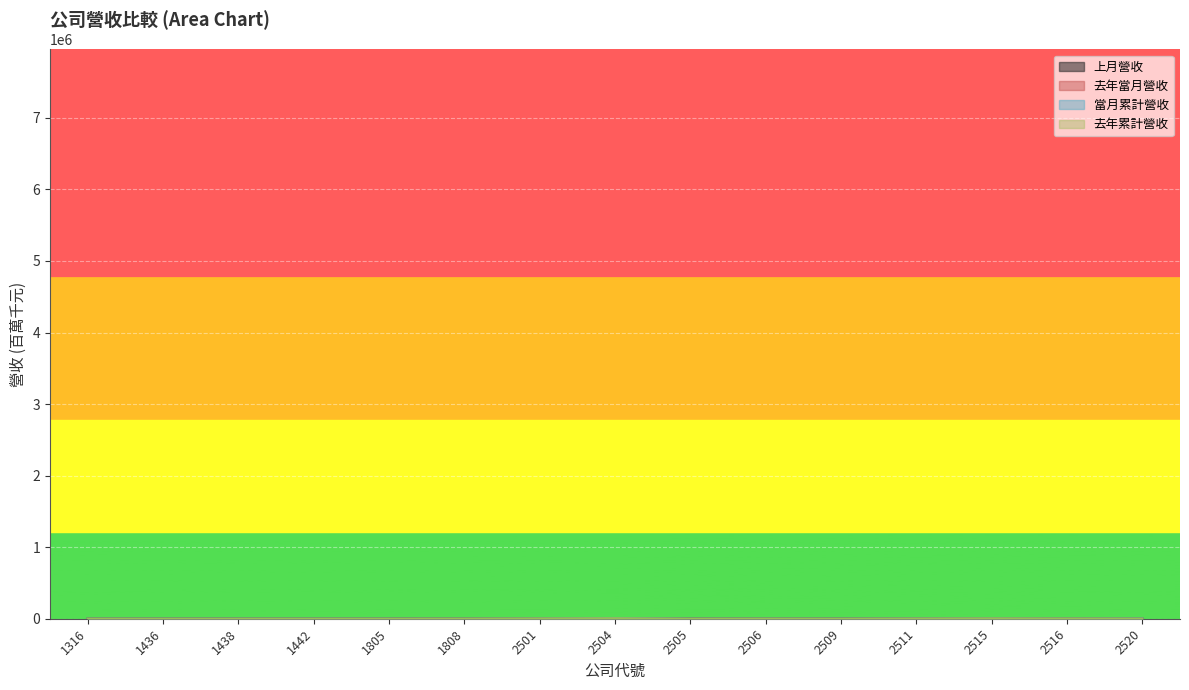

What is the difference between the 當月累計營收 values at 2505 and 2506?

280.5